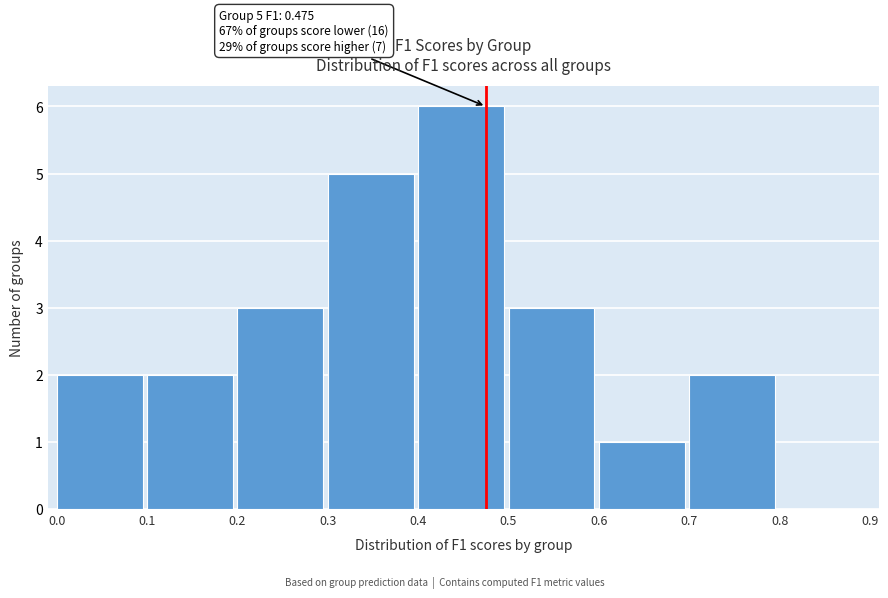

Which range on the x-axis has the tallest bar?

0.4 to 0.5